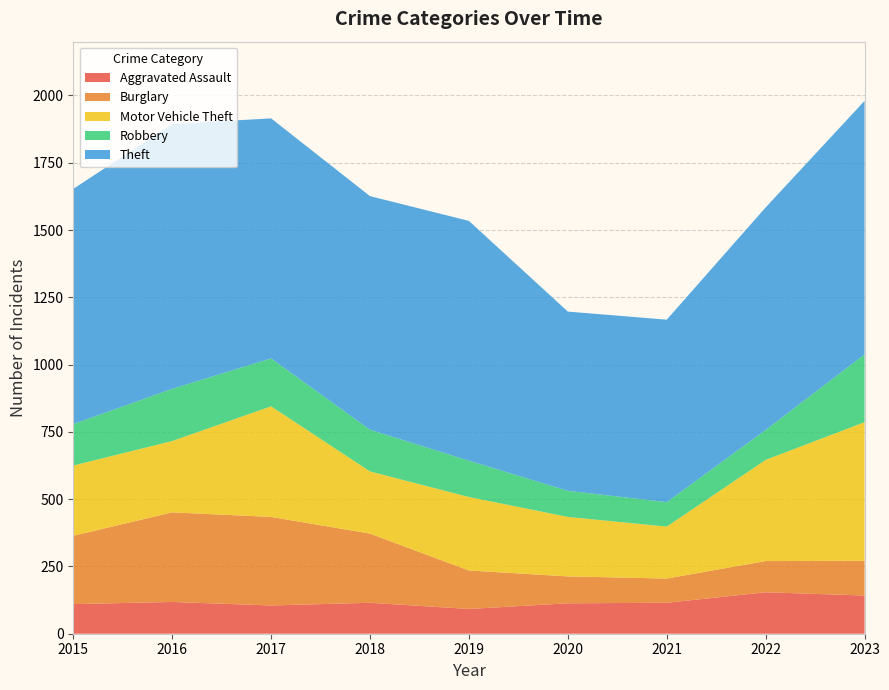

Reading left to right, list all the values displayed in this chart.

Aggravated Assault: 2015=110	2016=118	2017=105	2018=115	2019=92	2020=113	2021=115	2022=154	2023=142
Burglary: 2015=254	2016=333	2017=329	2018=257	2019=143	2020=100	2021=90	2022=116	2023=129
Motor Vehicle Theft: 2015=261	2016=265	2017=411	2018=231	2019=273	2020=221	2021=193	2022=376	2023=515
Robbery: 2015=154	2016=194	2017=178	2018=155	2019=135	2020=97	2021=91	2022=111	2023=252
Theft: 2015=874	2016=984	2017=892	2018=868	2019=891	2020=666	2021=678	2022=827	2023=942